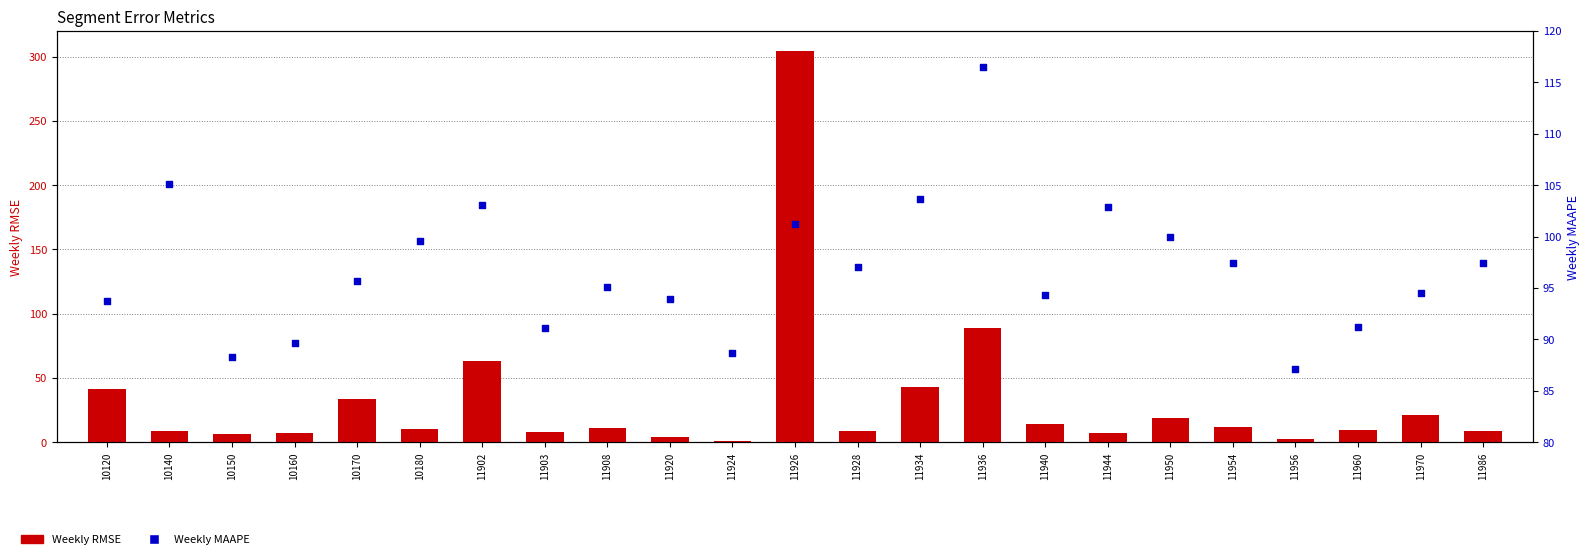

What is the total value across all series at 11926?

405.2